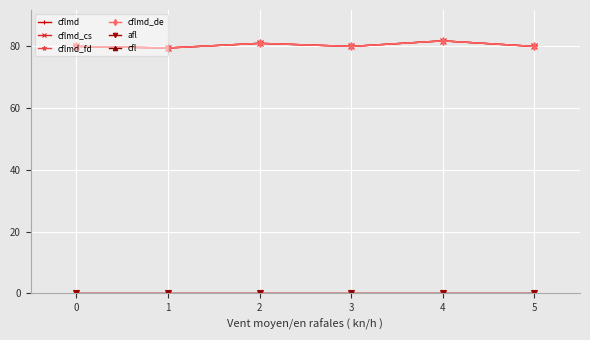

Does the chart have visible grid lines?

Yes